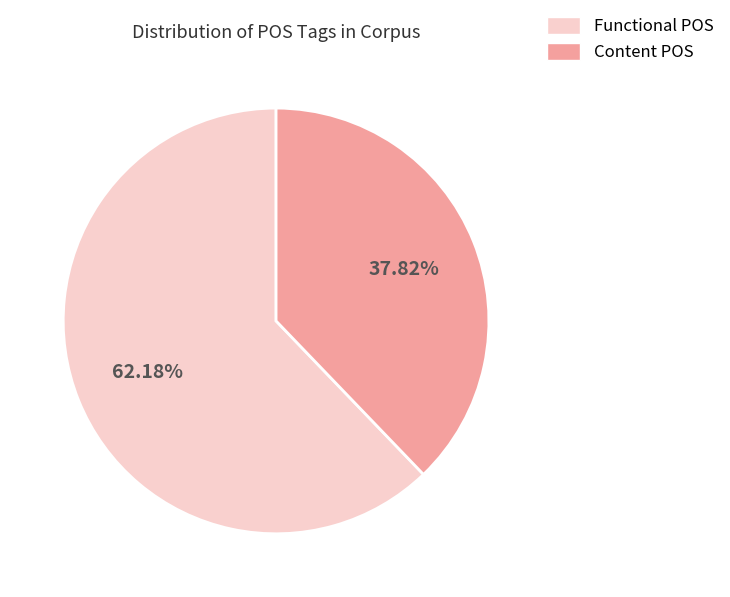

Is there a majority slice in this chart?

Yes